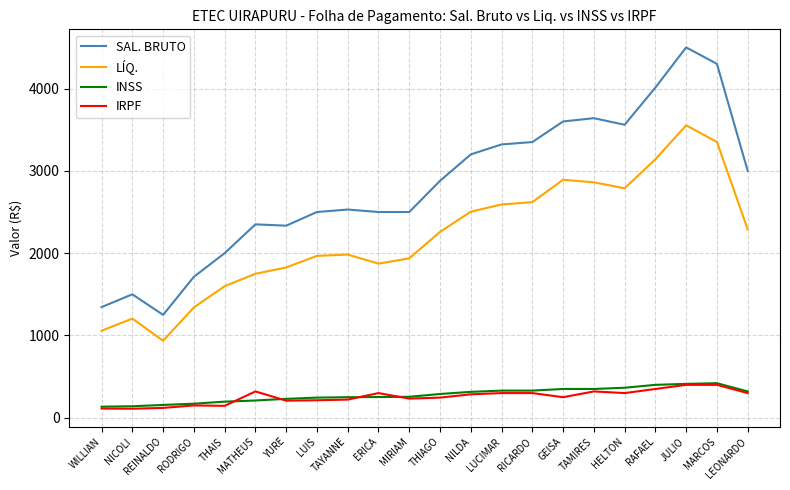

What is the spread (max minus min) of values at MIRIAM?

2267.0